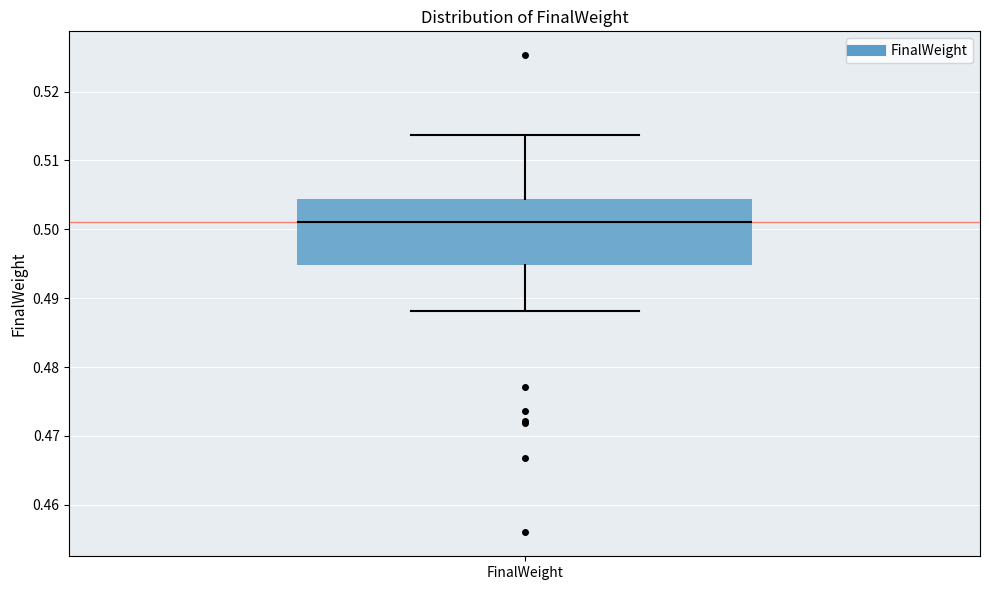

Read this box plot against the y-axis: the position of the median line, the range covered by the box, and the ends of both whiskers. The values are not printed on the chart, so give them approximately, as read against the axis.

median 0.501, box 0.495 to 0.504, whiskers 0.488 to 0.514